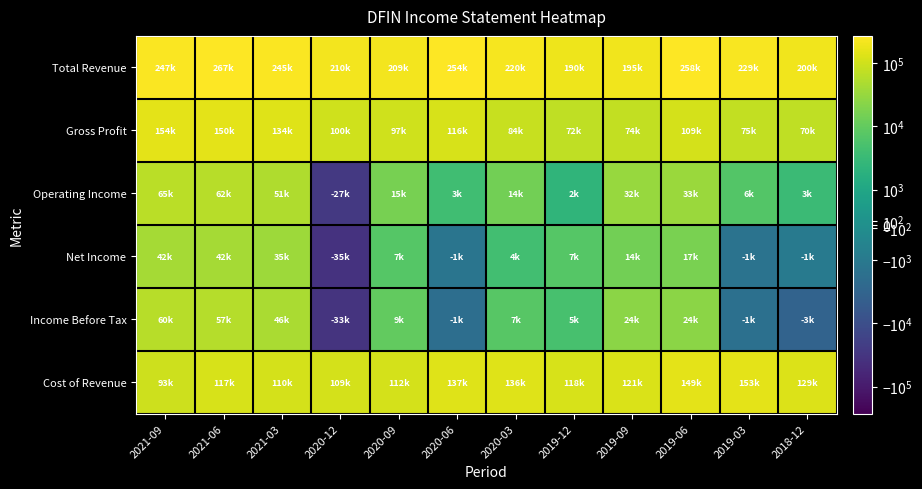

List the series in order of their peak value, lowest first.

Net Income, Income Before Tax, Operating Income, Cost of Revenue, Gross Profit, Total Revenue